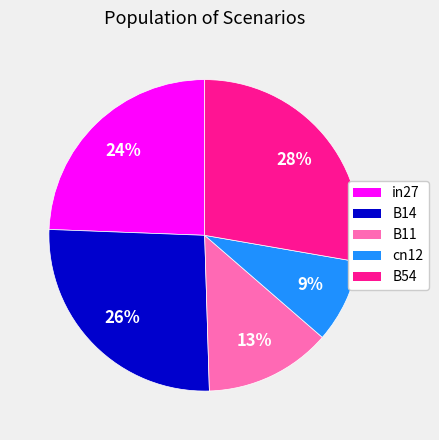

Do cn12 and B11 together represent more than half of the pie?

No